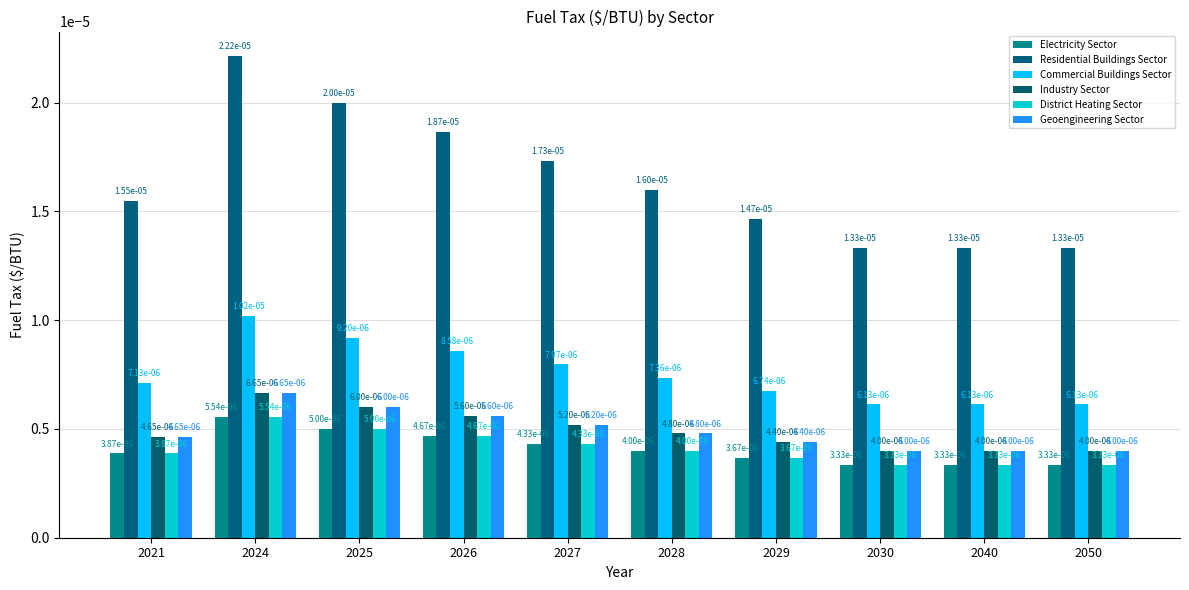

At which label does Electricity Sector reach its peak?

2024